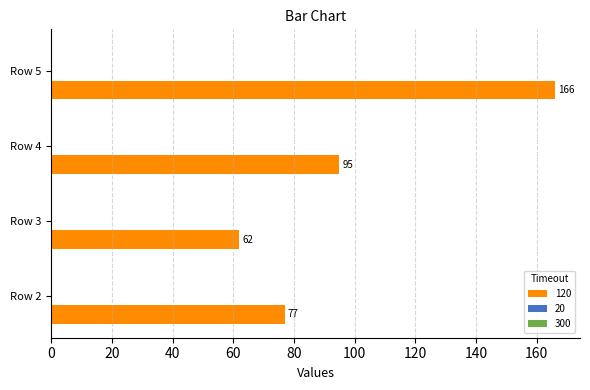

Reading top to bottom, extract all data points from this chart.

Row 5=166	Row 4=95	Row 3=62	Row 2=77